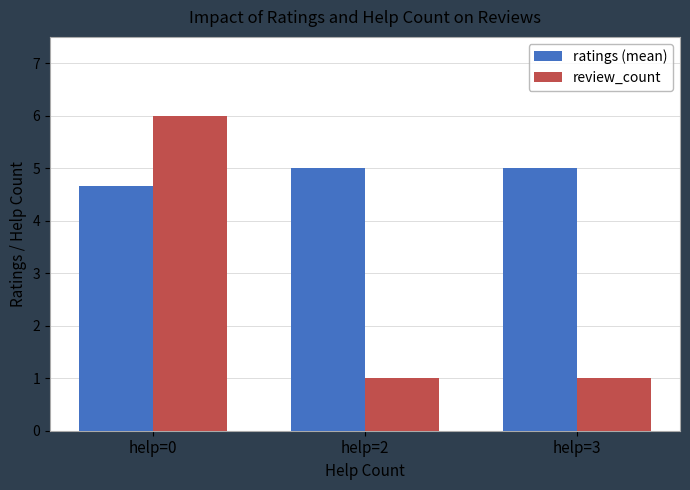

What is the spread (max minus min) of values at help=3?

4.0